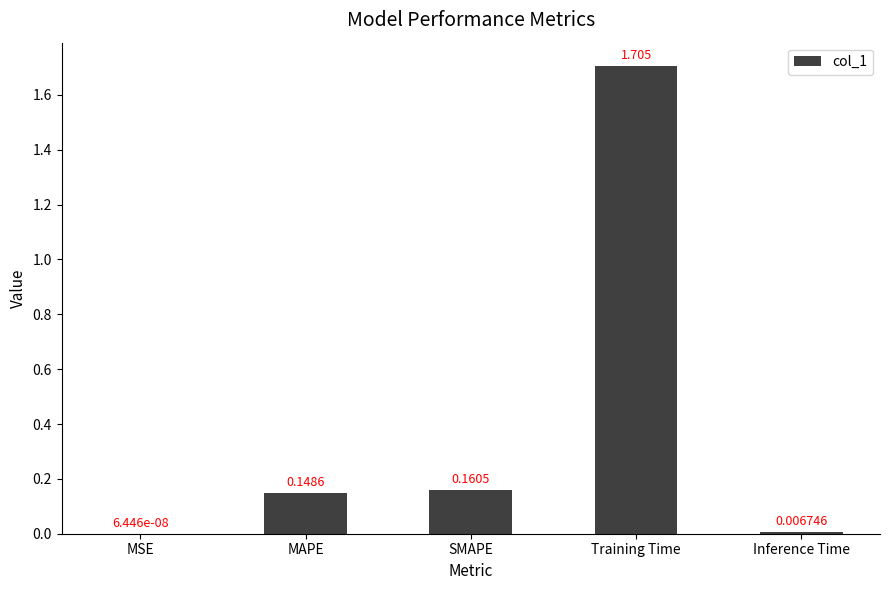

How many series are shown in this chart?

1